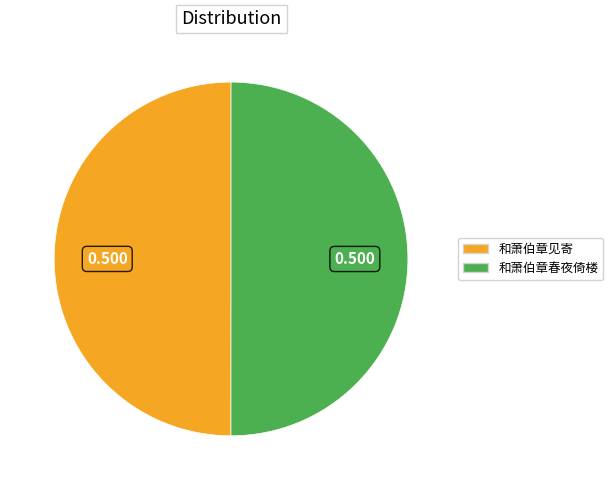

Combined, do 和萧伯章春夜倚楼 and 和萧伯章见寄 account for over 50%?

Yes